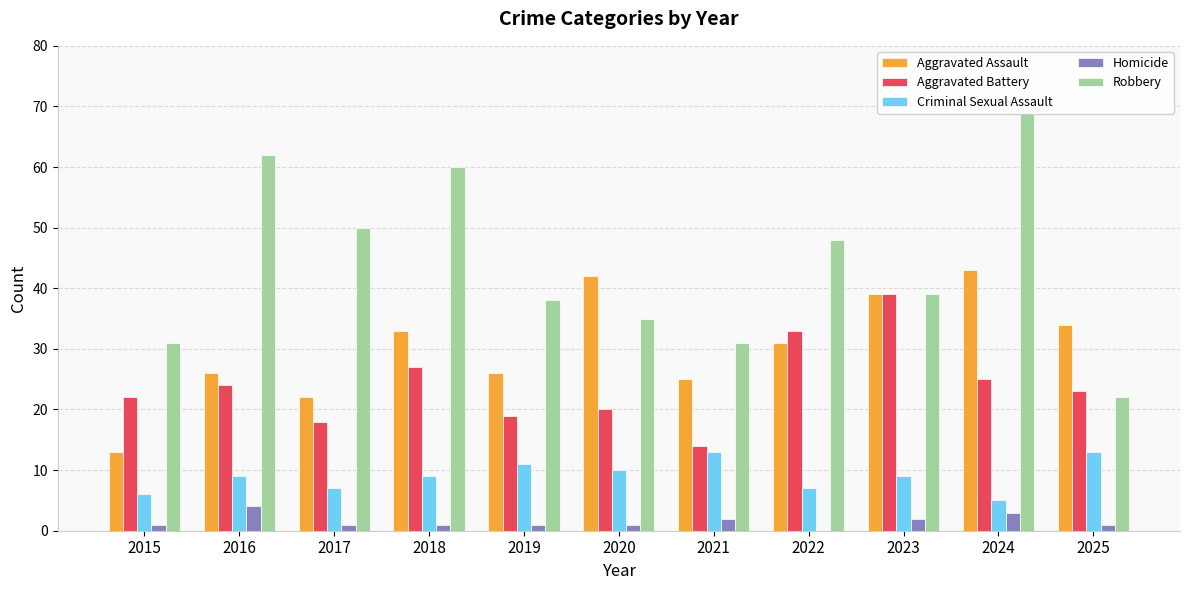

Which series has the largest total across all categories?

Robbery